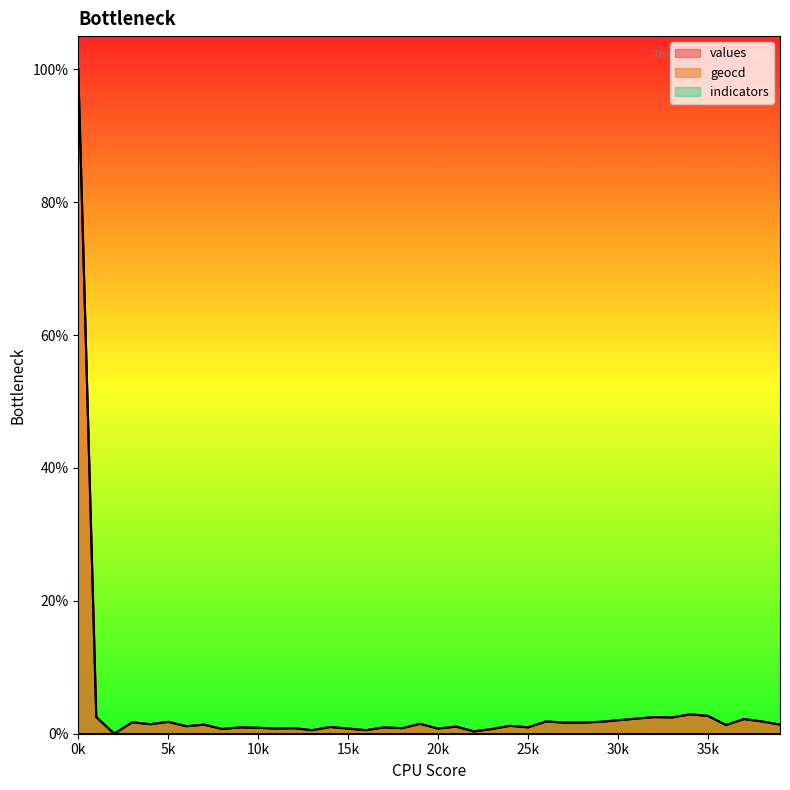

Rank the series at 19 from highest to lowest value.

geocd, values